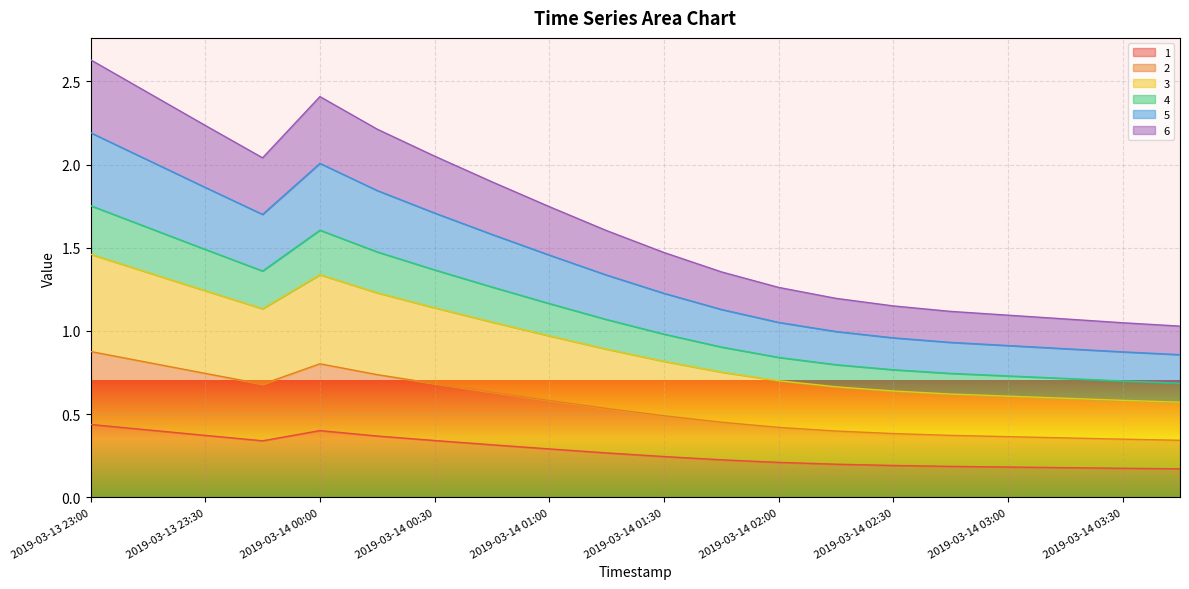

Which series changed the most between 2019-03-14 02:15 and 2019-03-14 03:00?

6